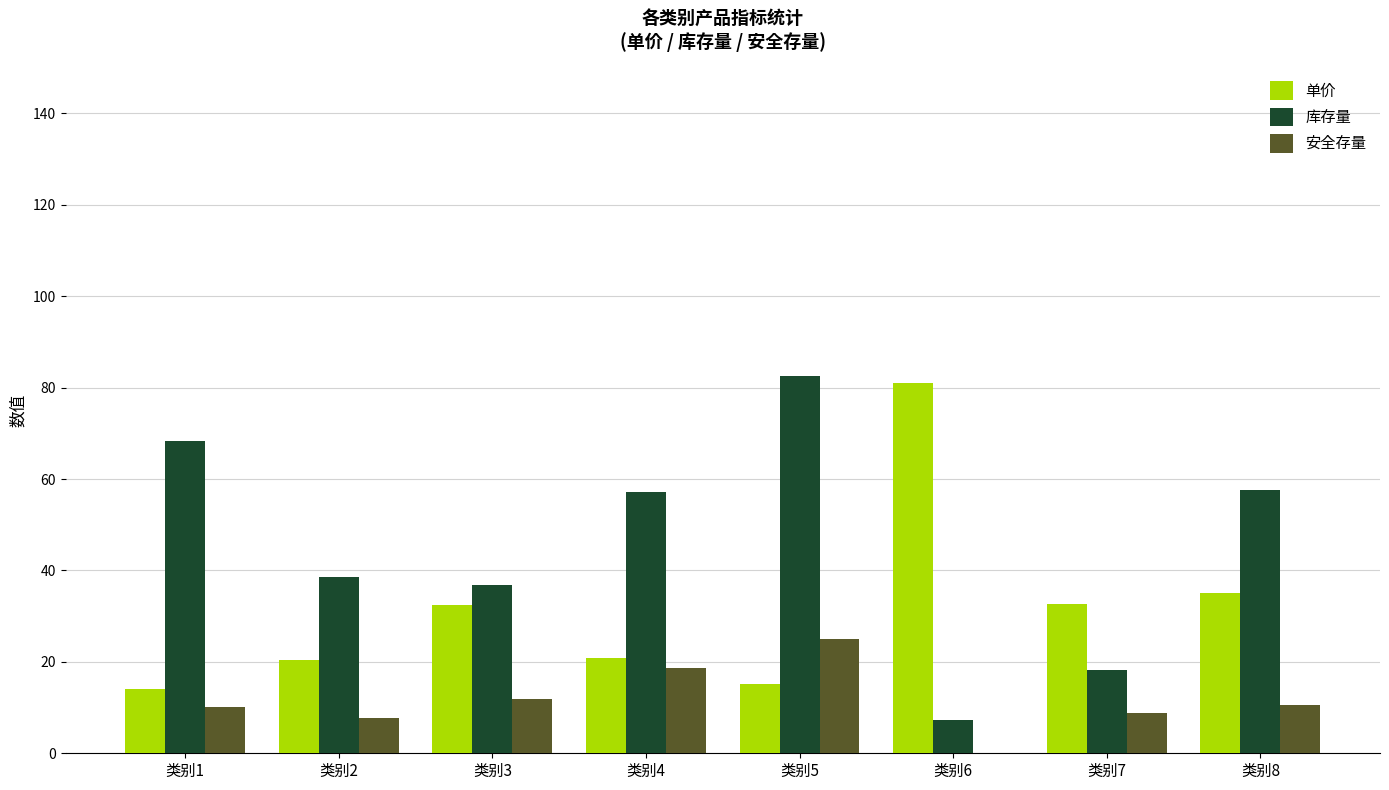

Between 类别4 and 类别8, which series saw the biggest shift?

单价